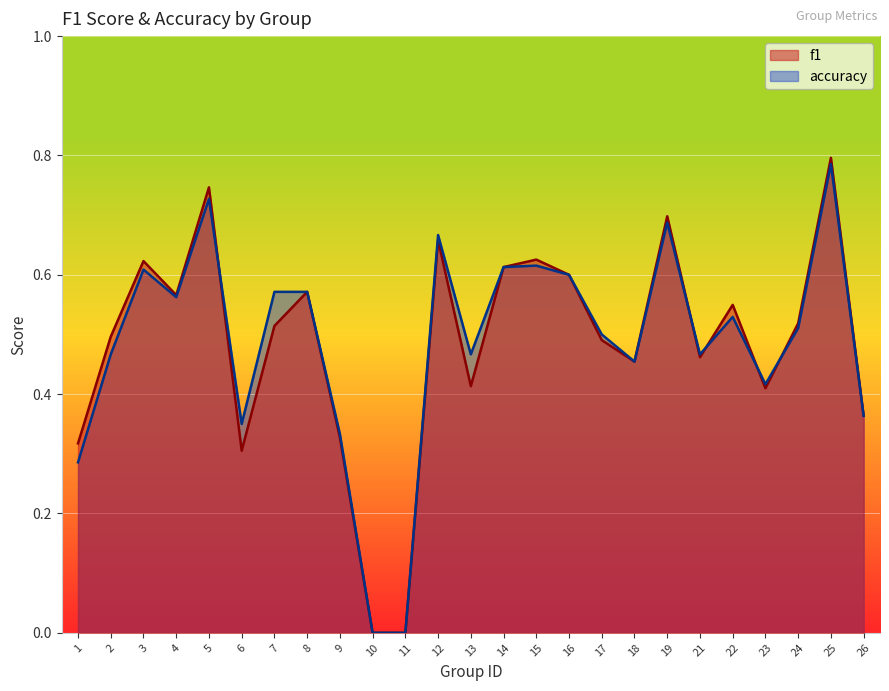

In f1, how many points are higher than both neighbors (excluding endpoints)?

8